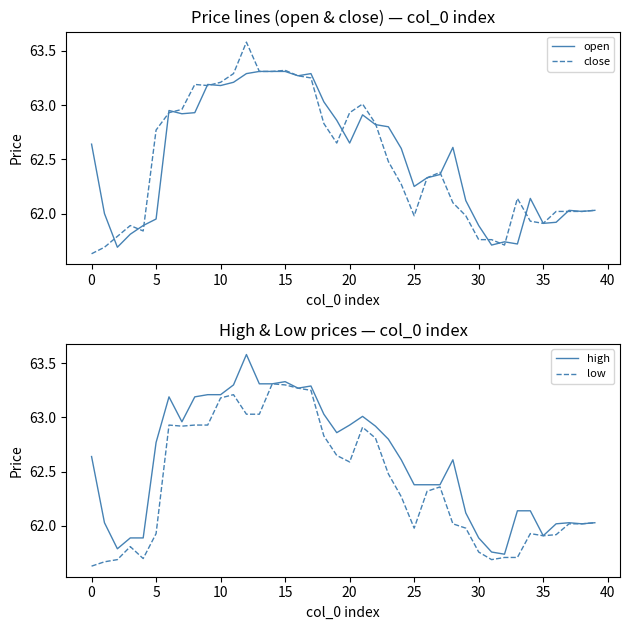

How many lines are shown in the chart?

4